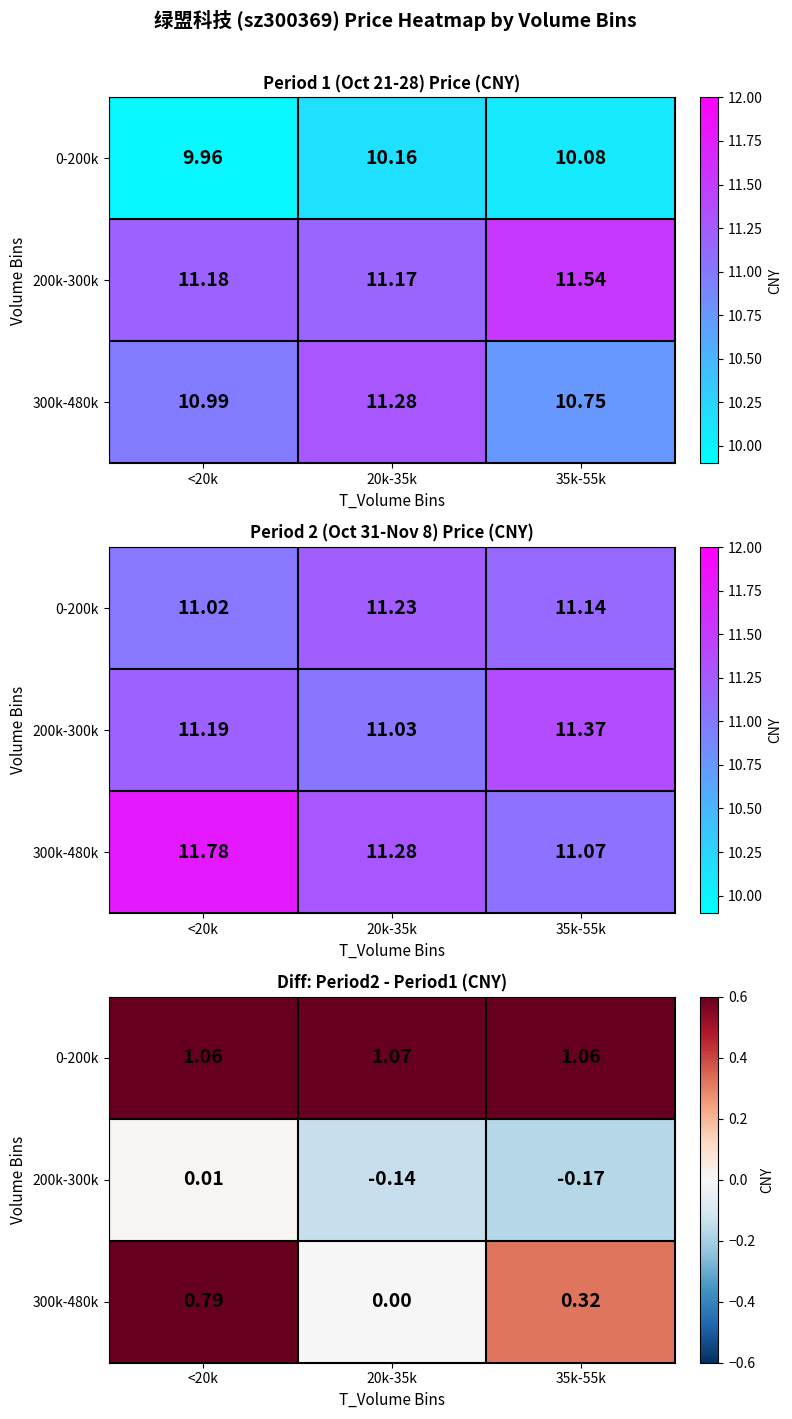

Rank the series by their average value, from lowest to highest.

200k-300k, 300k-480k, 0-200k